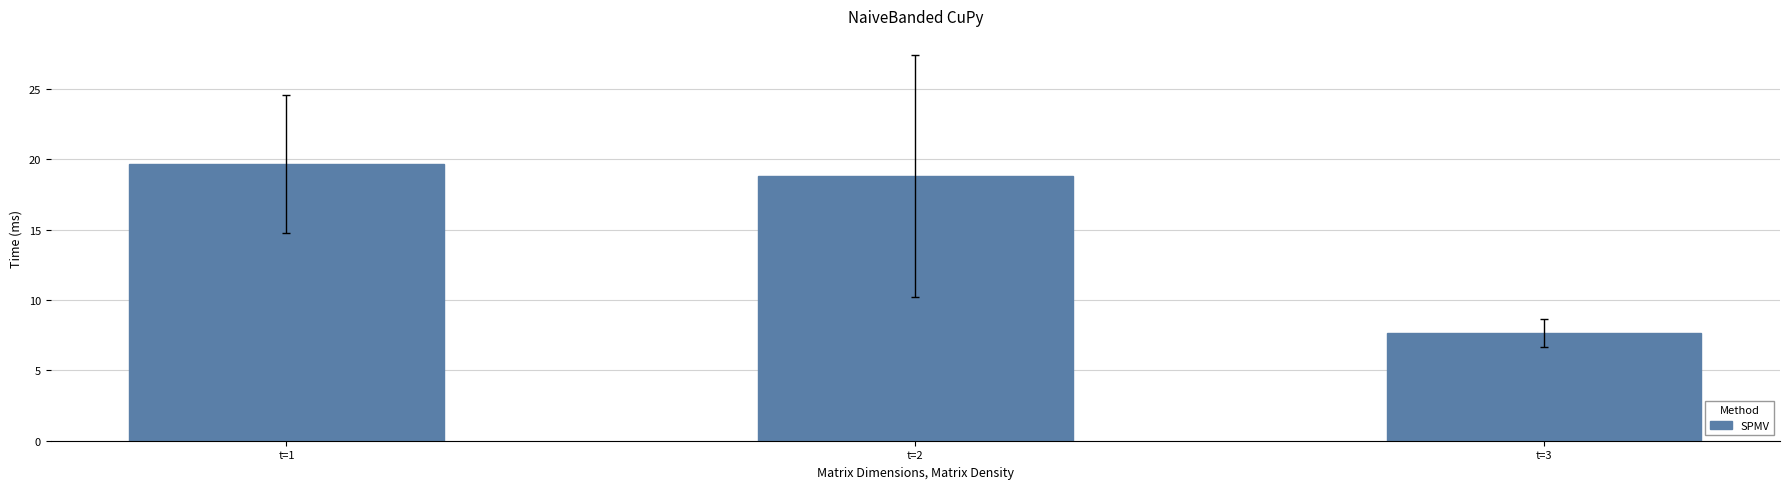

What is the difference between the maximum and minimum values?

12.0